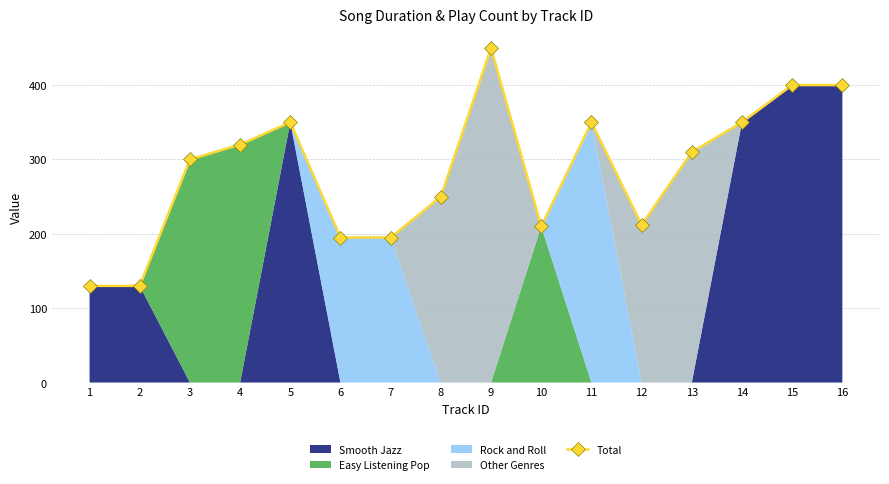

Is it true that the value at 2 is 130?

True